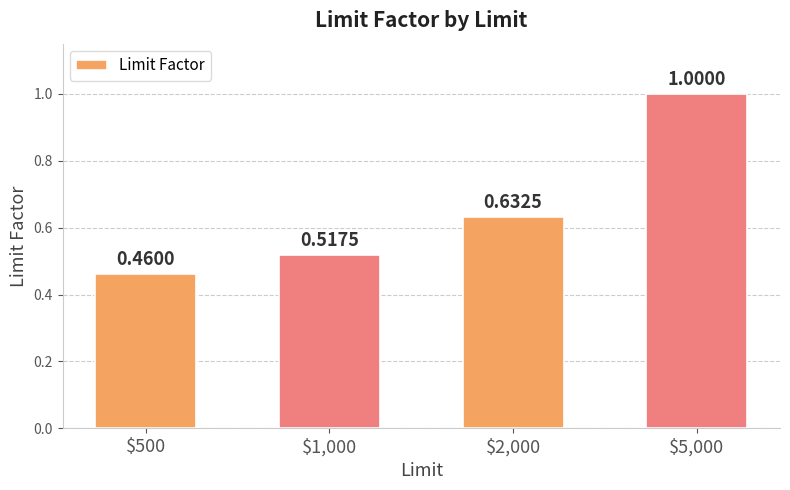

What is the sum of all values?

2.6